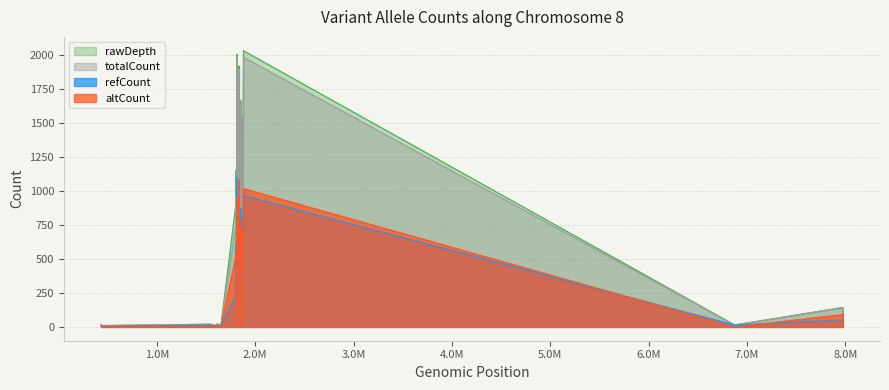

How many times do refCount and altCount cross each other?

16